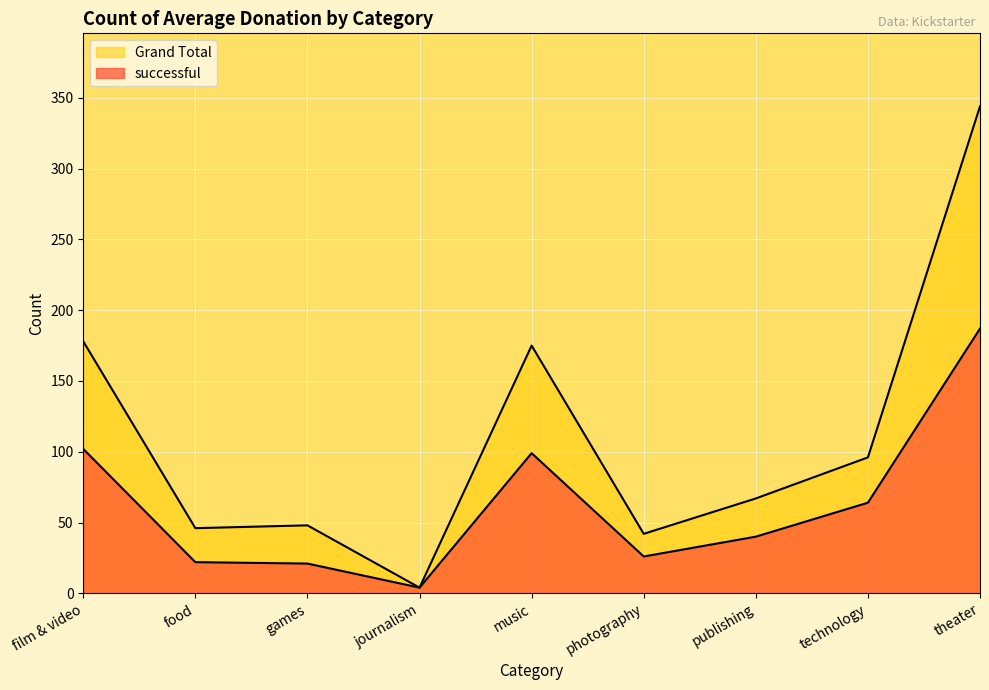

How many lines are shown in the chart?

2